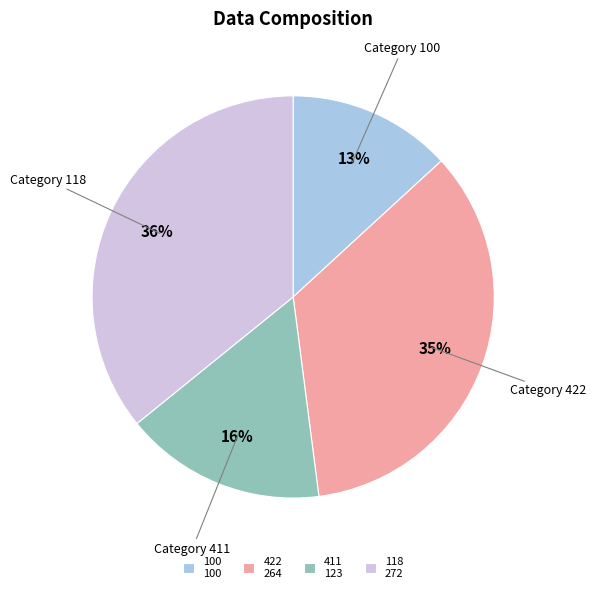

What percentage is the 100 slice, to the nearest percent?

13%